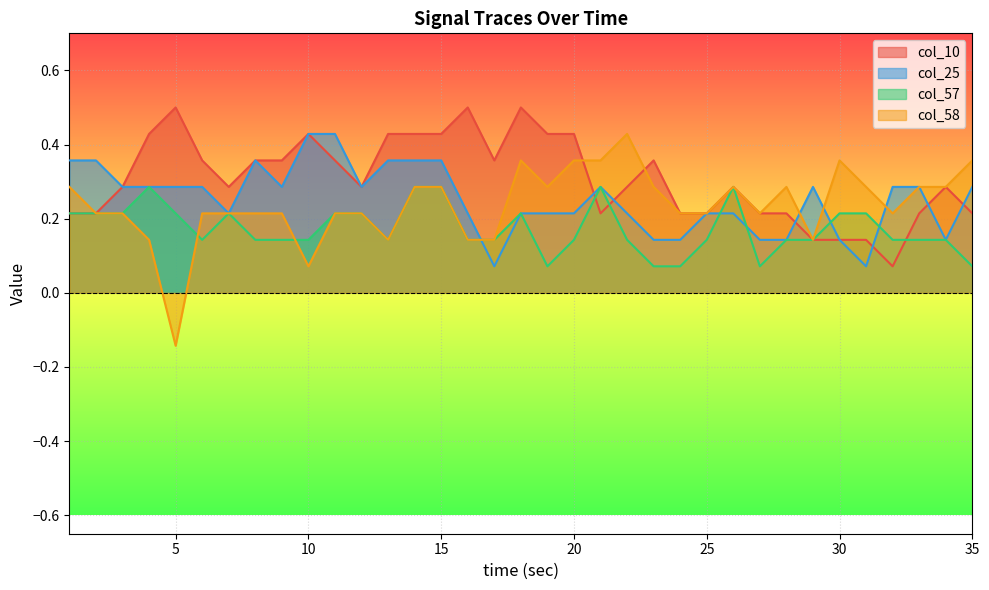

Rank the series by their maximum value, from lowest to highest.

col_57, col_25, col_58, col_10